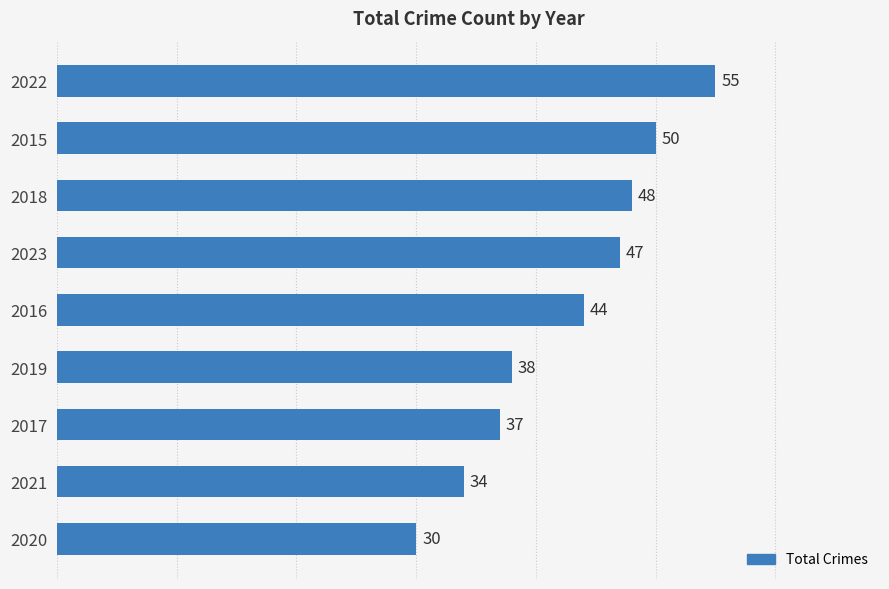

Reading top to bottom, transcribe all the data shown in this chart.

2022=55	2015=50	2018=48	2023=47	2016=44	2019=38	2017=37	2021=34	2020=30